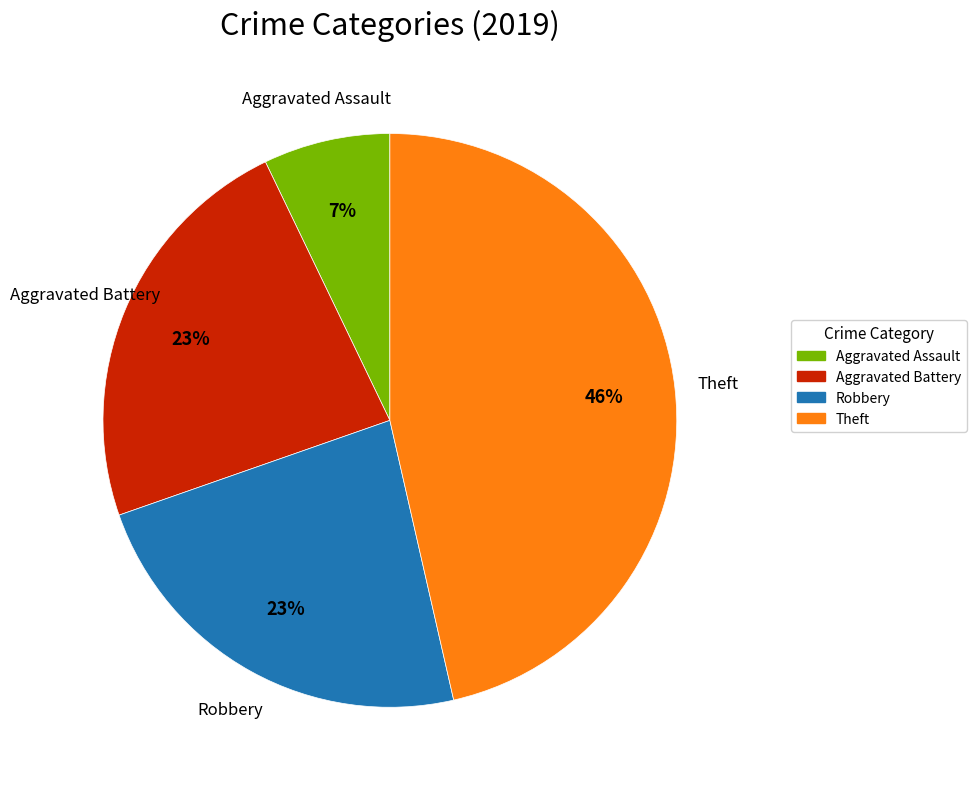

What is the ratio of the value at Aggravated Assault to the value at Aggravated Battery?

0.3